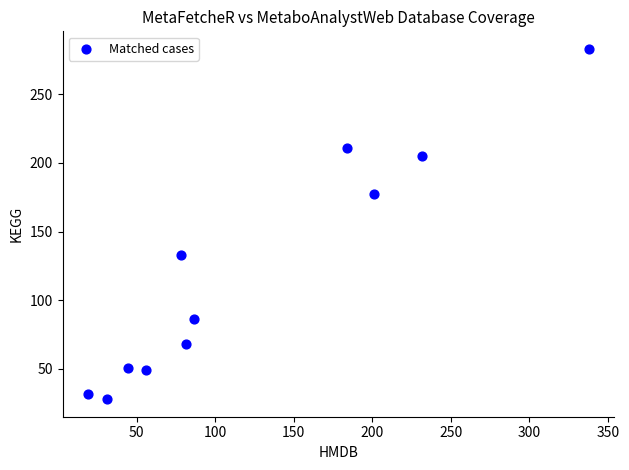

What is the range of Y values (max minus min)?

255.0